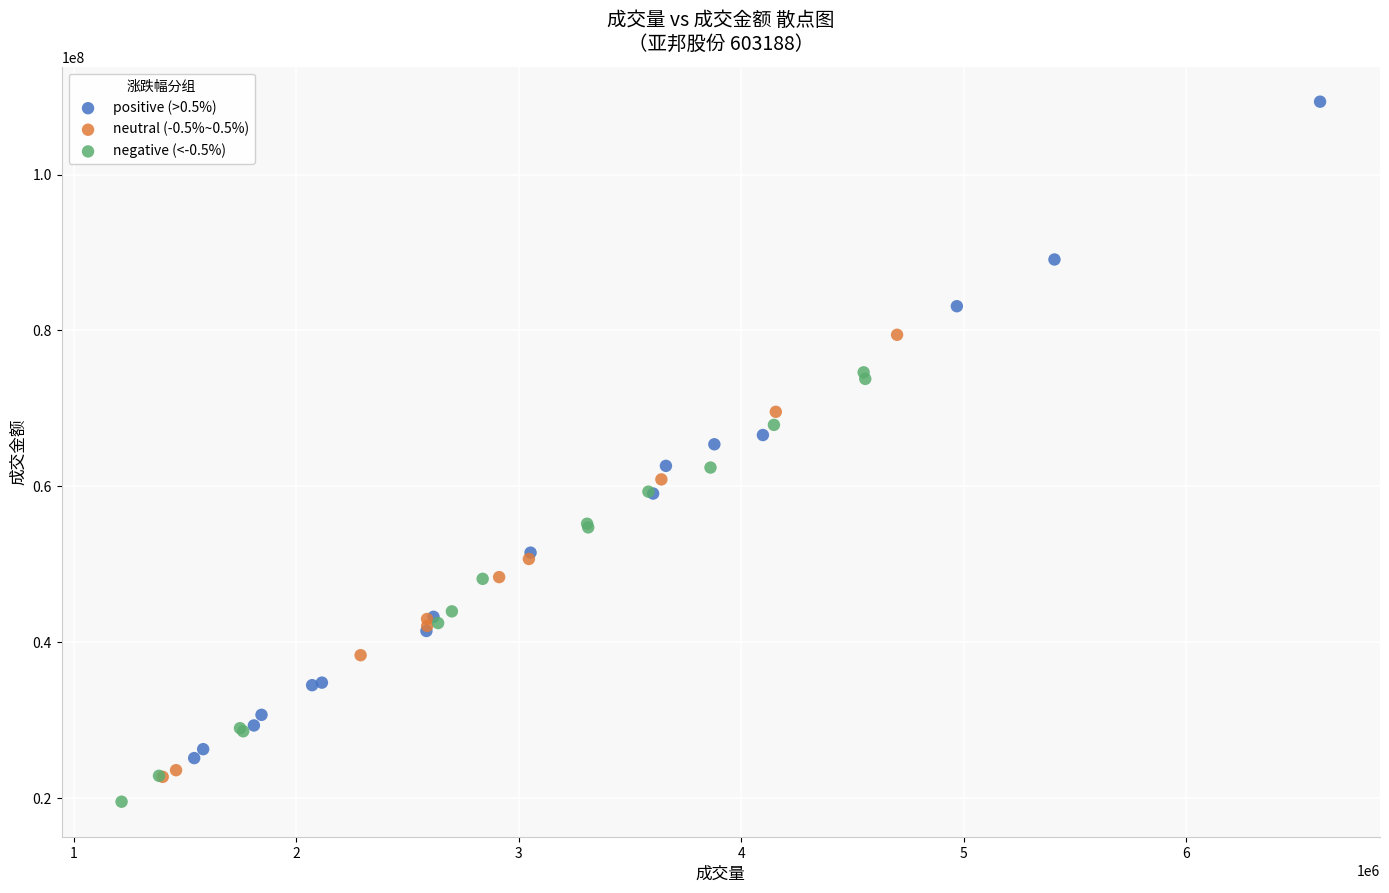

Which series contains the highest Y value?

positive (>0.5%)